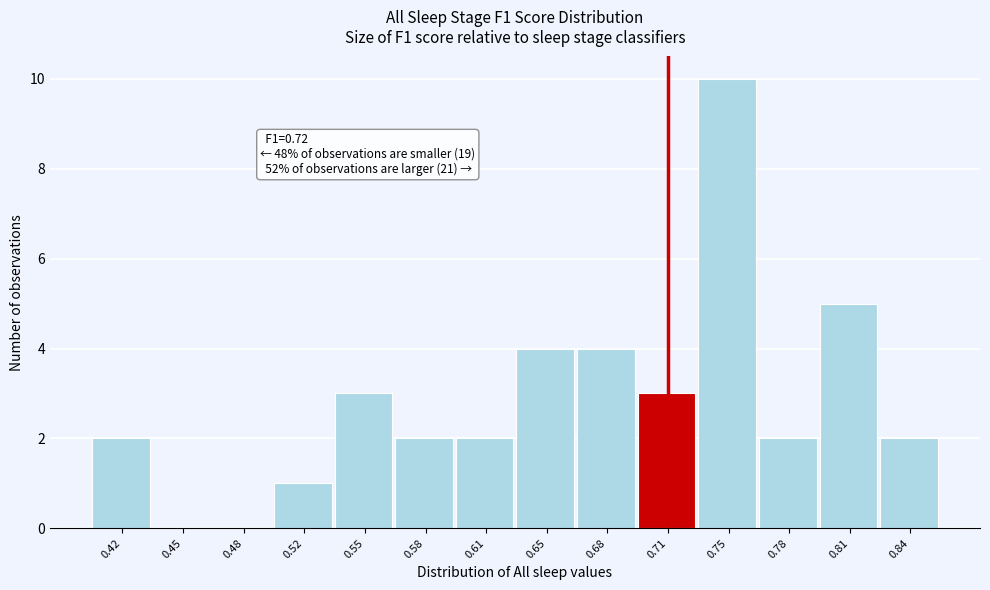

Reading left to right, what are all the values shown in this chart?

0.42=2	0.45=0	0.48=0	0.52=1	0.55=3	0.58=2	0.61=2	0.65=4	0.68=4	0.71=3	0.75=10	0.78=2	0.81=5	0.84=2